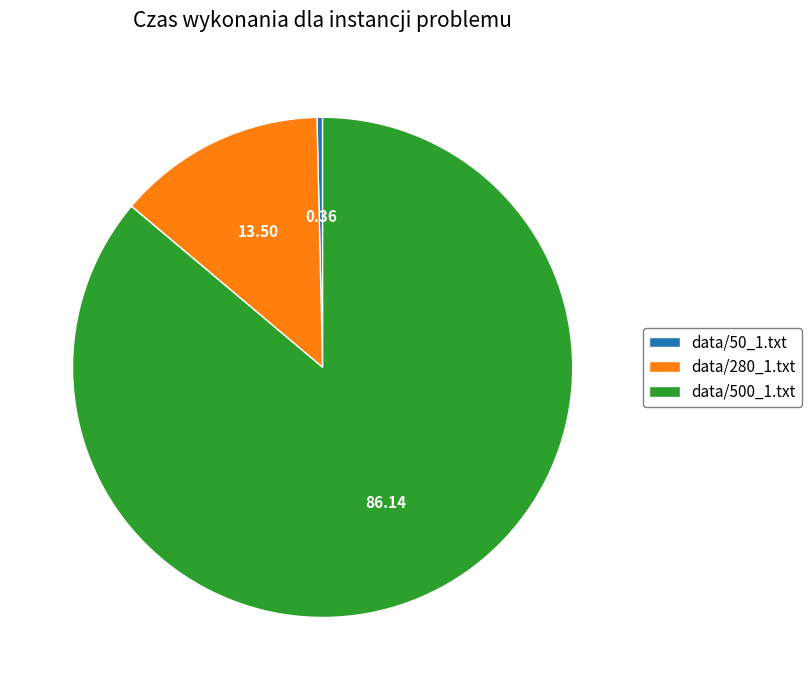

Is the sum of data/500_1.txt and data/280_1.txt greater than half?

Yes